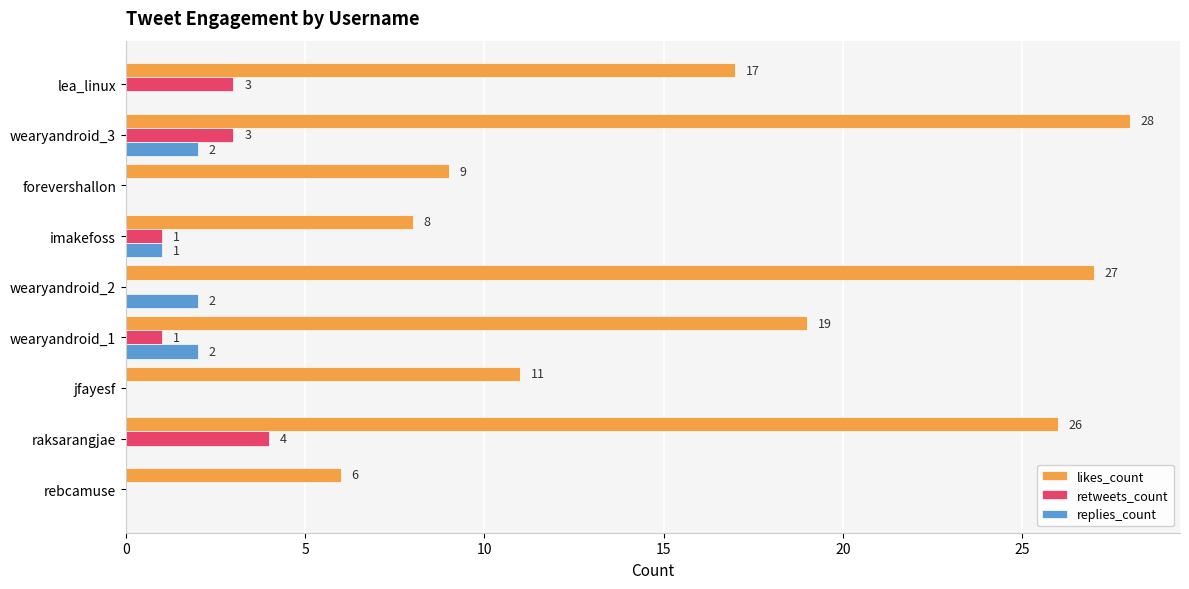

The retweets_count series shows 0 at imakefoss. True or false?

False